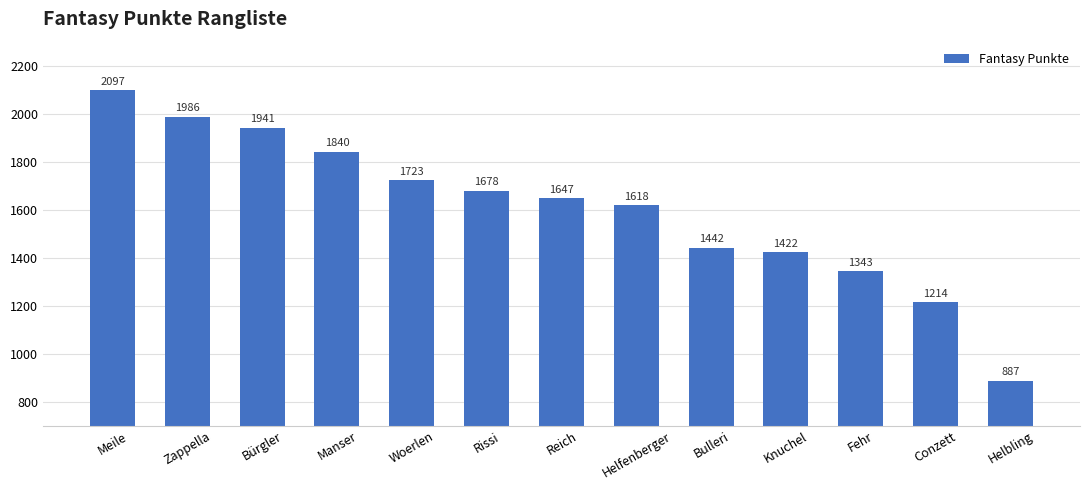

What is the difference between the second highest and second lowest values?

772